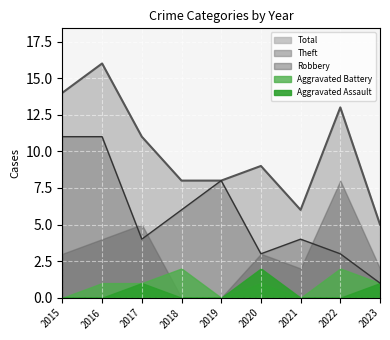

Where does the Aggravated Battery series first go above 1?

2018